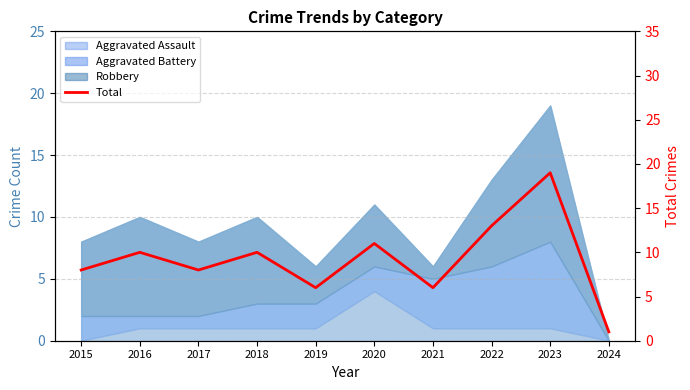

Between 2021 and 2020, which is larger?

2020